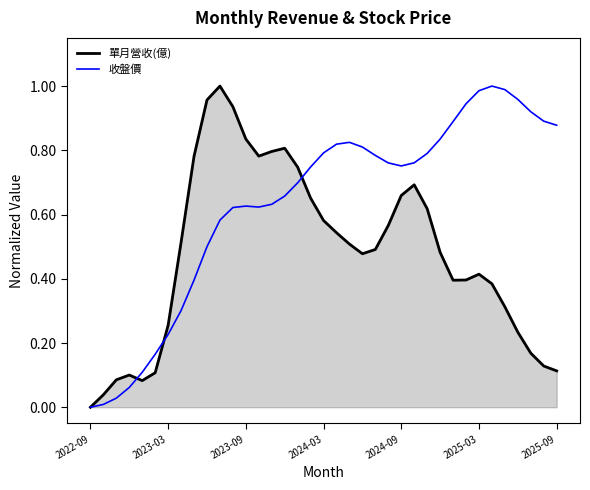

List the series in order of their overall mean, highest first.

收盤價, 單月營收(億)